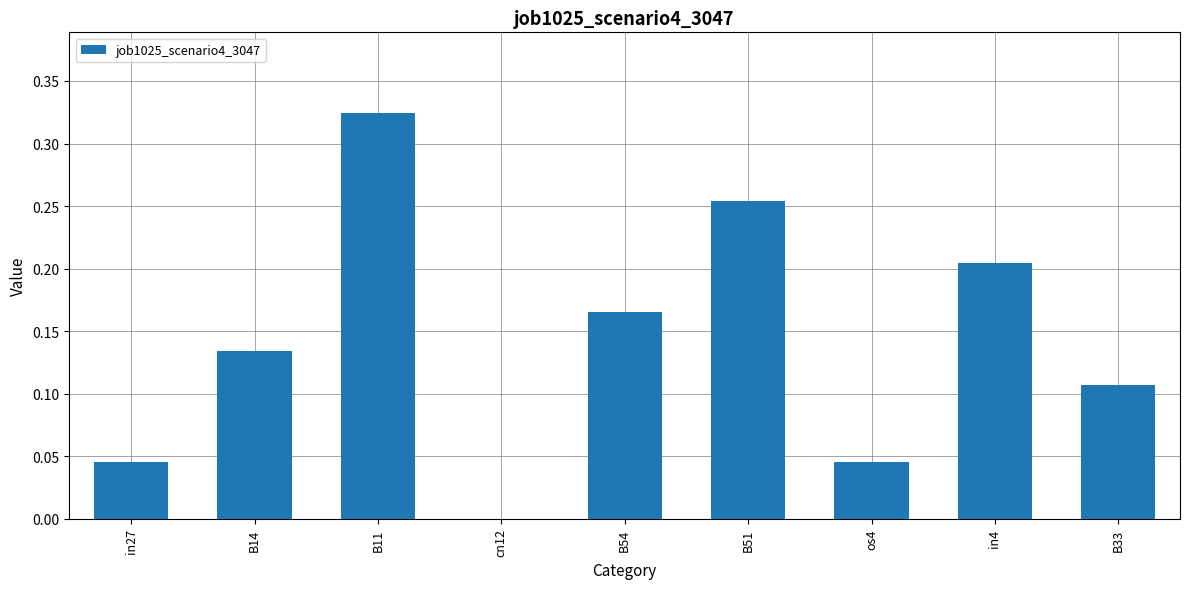

At which category does the chart reach its peak across all series?

B11